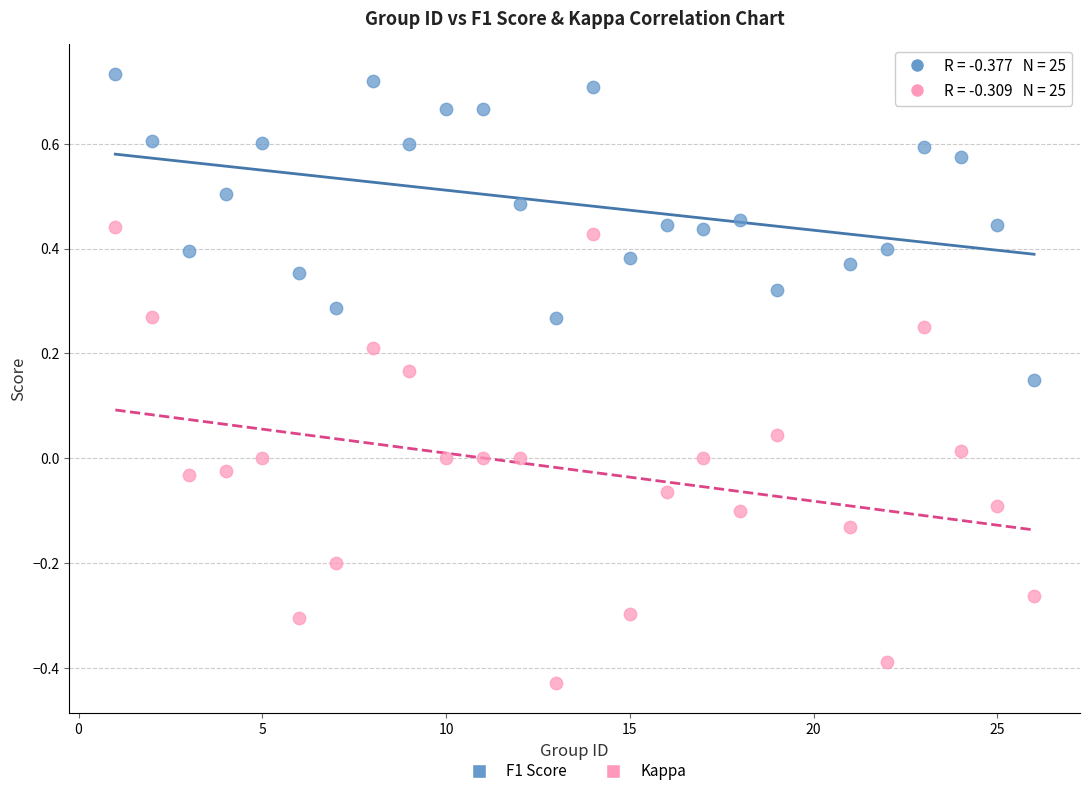

Which series contains the highest Y value?

F1 Score